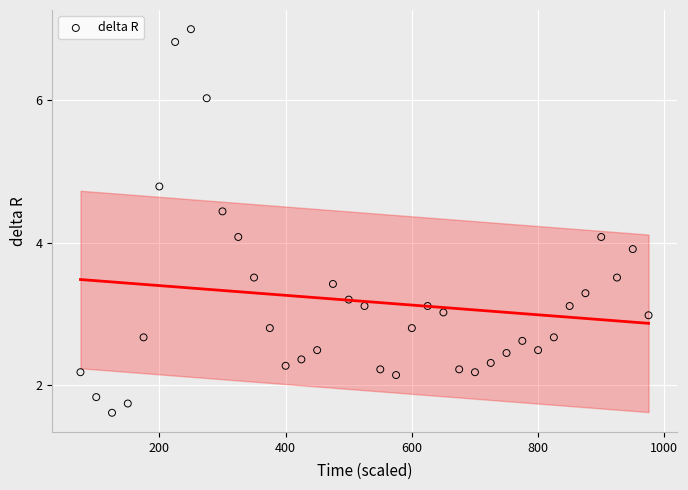

What is the range of X values (max minus min)?

900.0